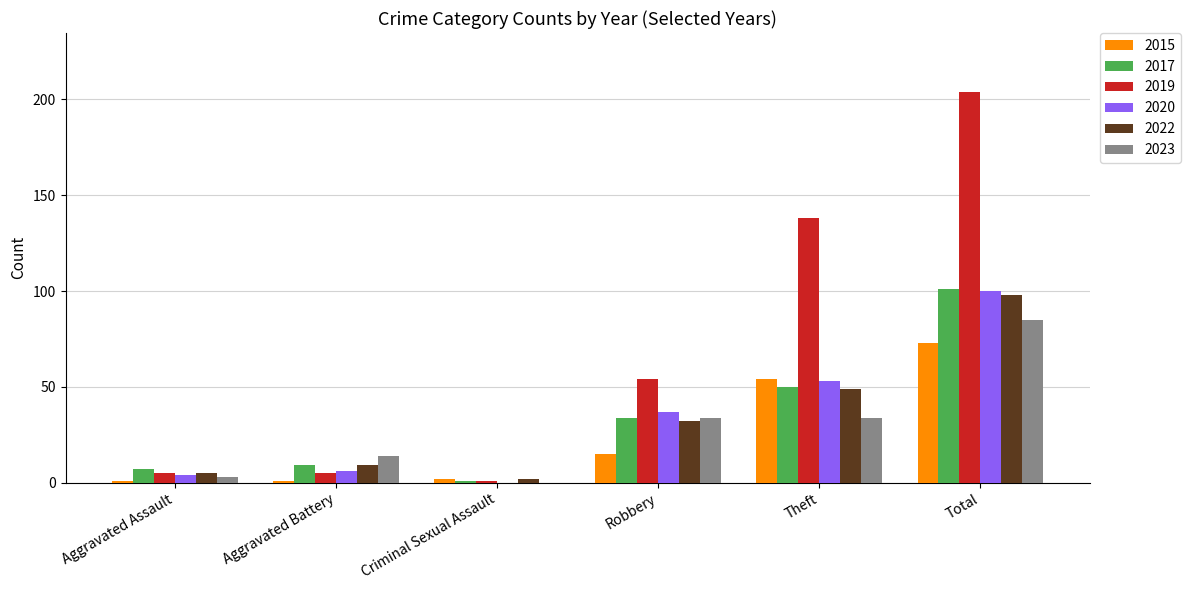

How many categories are shown in the chart?

6